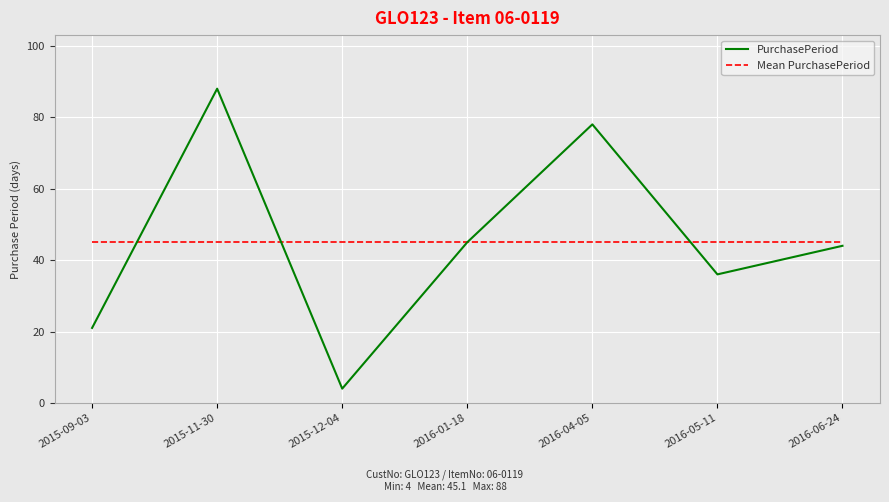

What is the difference between the second highest and second lowest values in the PurchasePeriod series?

57.0